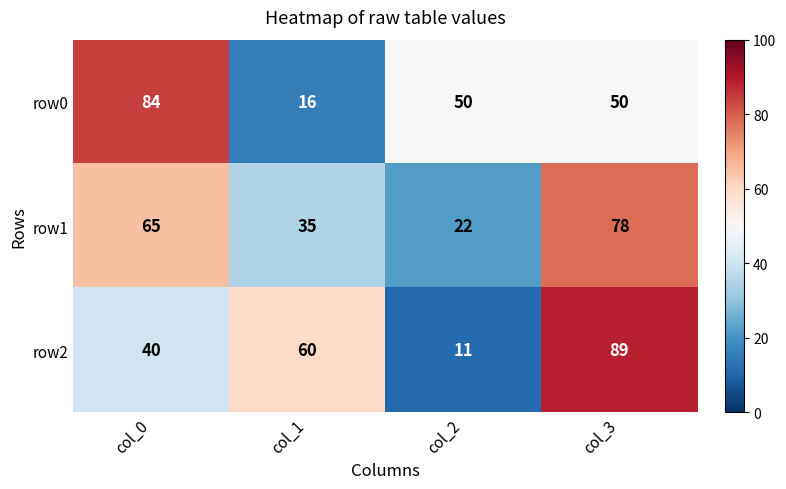

At which label does row2 reach its peak?

col_3